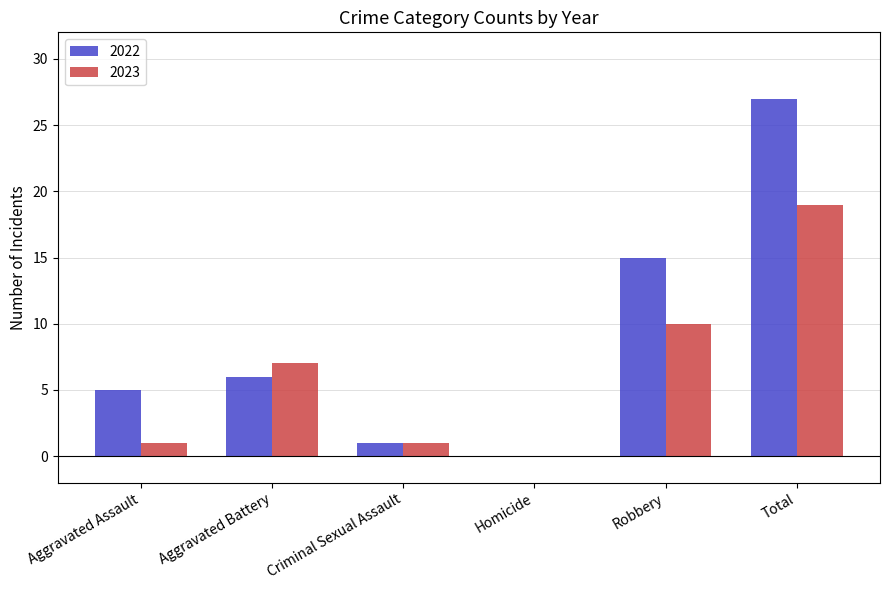

Is the value of 2022 at Robbery greater than the value of 2023 at Criminal Sexual Assault?

Yes